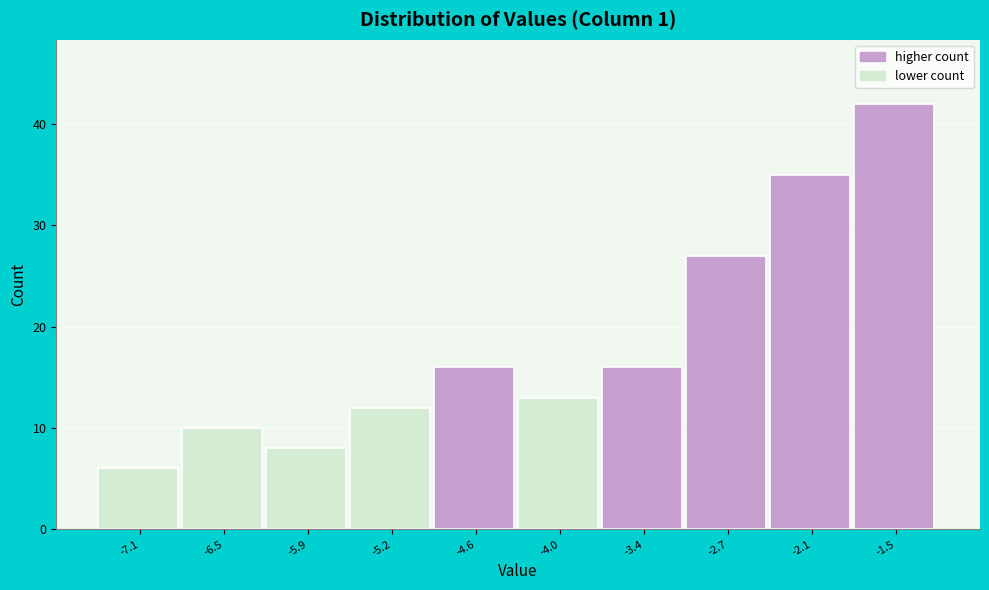

Reading left to right, extract all data points from this chart.

-7.1=6	-6.5=10	-5.9=8	-5.2=12	-4.6=16	-4.0=13	-3.4=16	-2.7=27	-2.1=35	-1.5=42